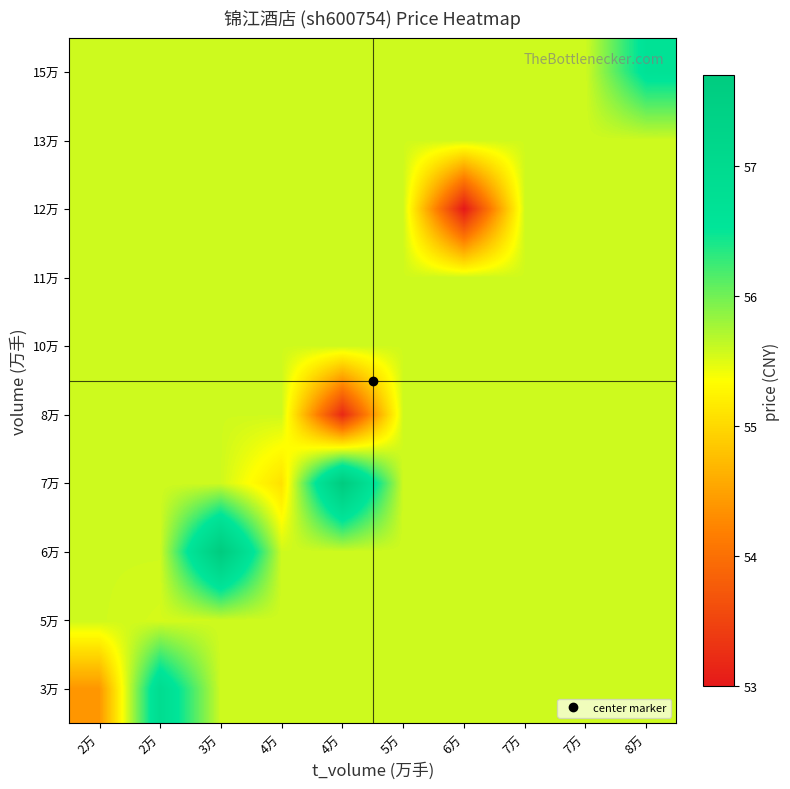

Which has a higher value, 5万 or 7万?

5万